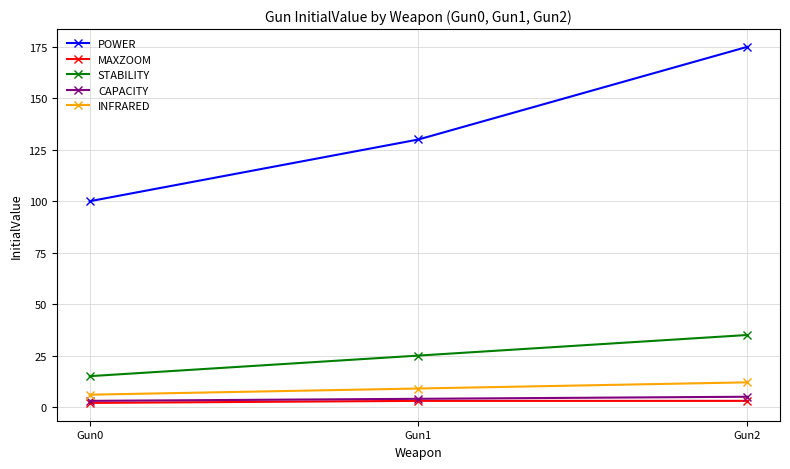

At how many categories does at least one series exceed 24?

3